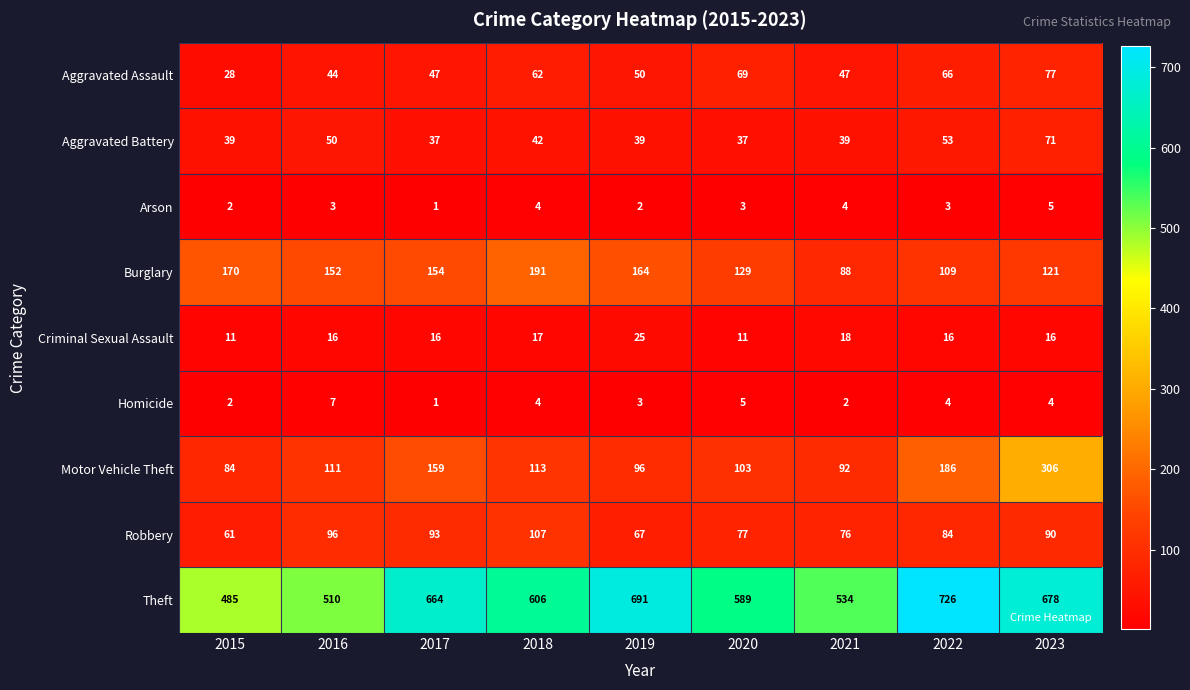

Is the value of Aggravated Assault at 2016 greater than the value of Robbery at 2020?

No